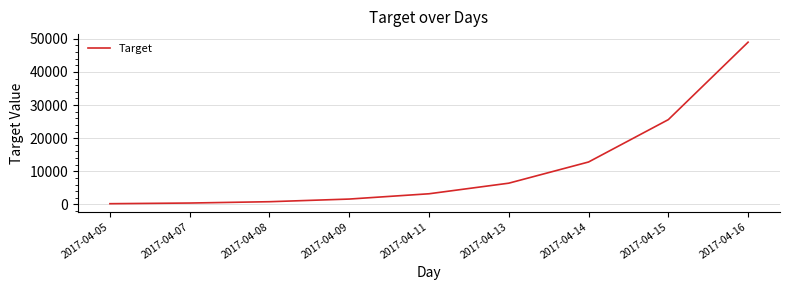

Is it true that the value at 2017-04-11 is 3200?

True